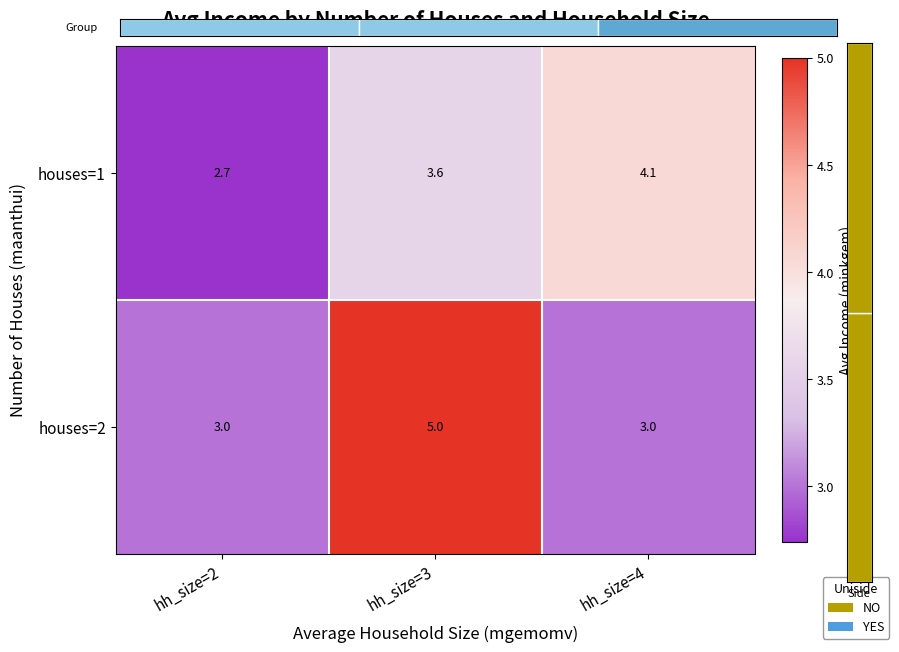

The houses=2 series shows 7.1 at hh_size=3. True or false?

False